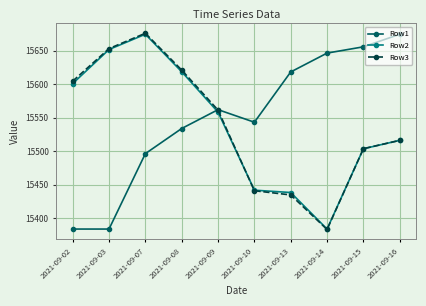

What is the difference between the maximum and minimum values in the Row2 series?

290.7